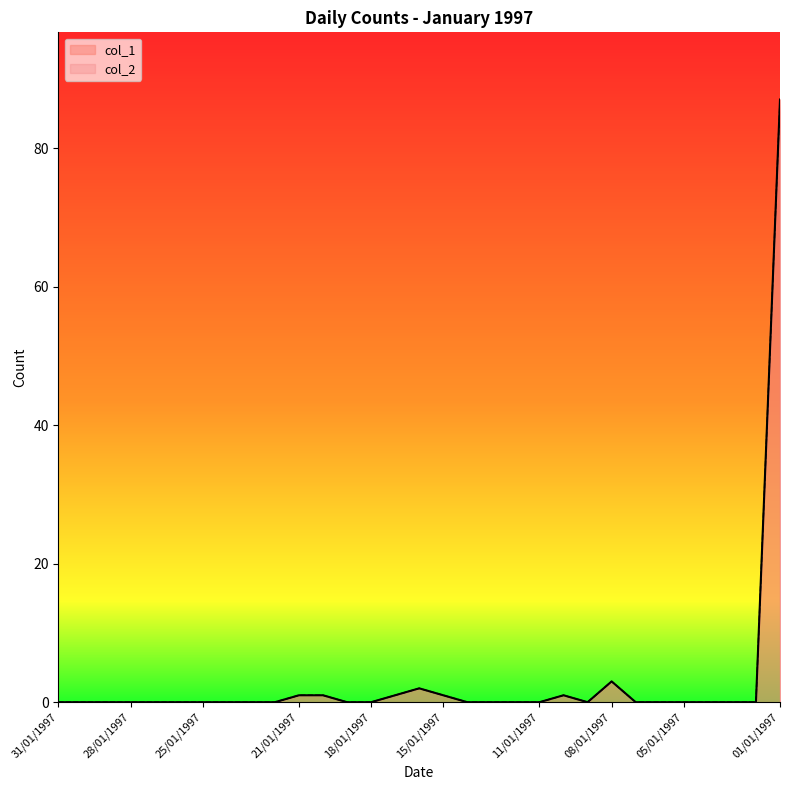

Reading right to left, what are all the values shown in this chart?

col_1: 01/01/1997=87	02/01/1997=0	03/01/1997=0	04/01/1997=0	05/01/1997=0	06/01/1997=0	07/01/1997=0	08/01/1997=3	09/01/1997=0	10/01/1997=1	11/01/1997=0	12/01/1997=0	13/01/1997=0	14/01/1997=0	15/01/1997=1	16/01/1997=2	17/01/1997=1	18/01/1997=0	19/01/1997=0	20/01/1997=1	21/01/1997=1	22/01/1997=0	23/01/1997=0	24/01/1997=0	25/01/1997=0	26/01/1997=0	27/01/1997=0	28/01/1997=0	29/01/1997=0	30/01/1997=0	31/01/1997=0
col_2: 01/01/1997=87	02/01/1997=0	03/01/1997=0	04/01/1997=0	05/01/1997=0	06/01/1997=0	07/01/1997=0	08/01/1997=3	09/01/1997=0	10/01/1997=1	11/01/1997=0	12/01/1997=0	13/01/1997=0	14/01/1997=0	15/01/1997=1	16/01/1997=2	17/01/1997=1	18/01/1997=0	19/01/1997=0	20/01/1997=1	21/01/1997=1	22/01/1997=0	23/01/1997=0	24/01/1997=0	25/01/1997=0	26/01/1997=0	27/01/1997=0	28/01/1997=0	29/01/1997=0	30/01/1997=0	31/01/1997=0